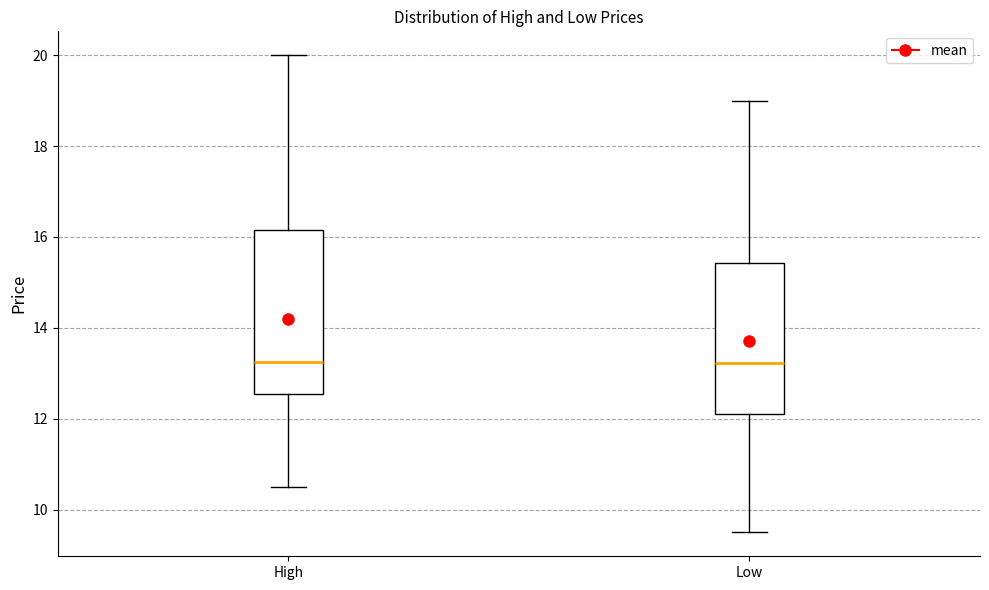

Where does the lower whisker of the box for High end on the y-axis? The values are not printed on the chart, so give them approximately, as read against the axis.

10.6